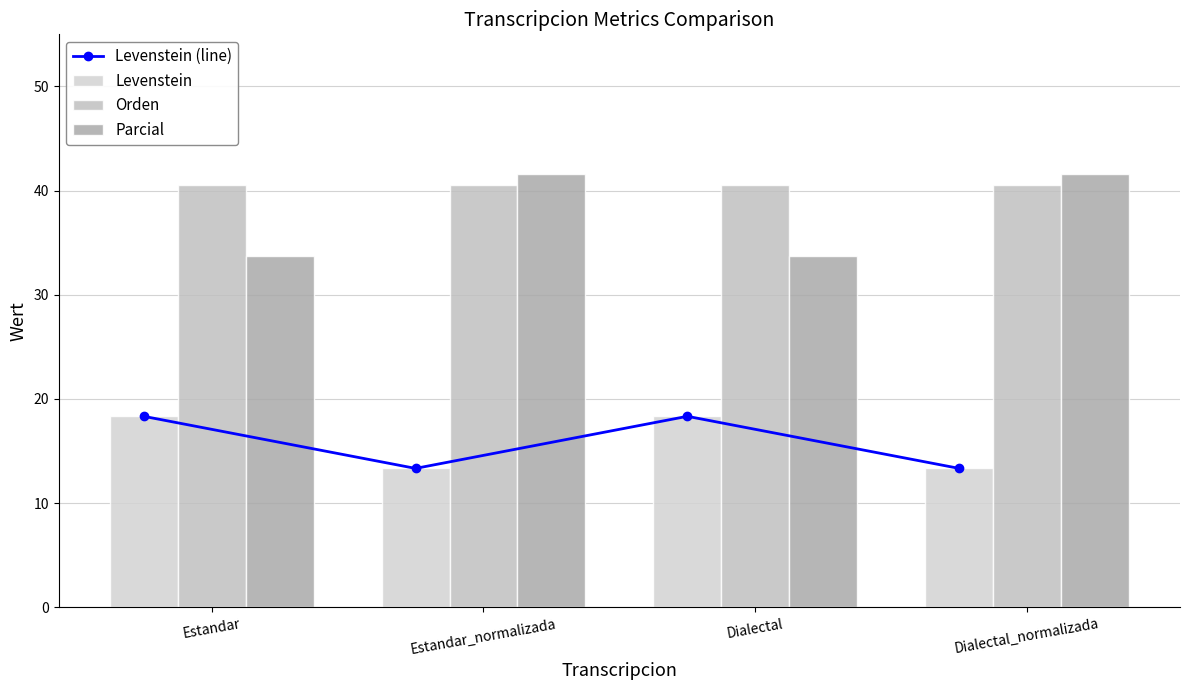

Rank the series at Dialectal from lowest to highest value.

Levenstein (line), Levenstein, Parcial, Orden